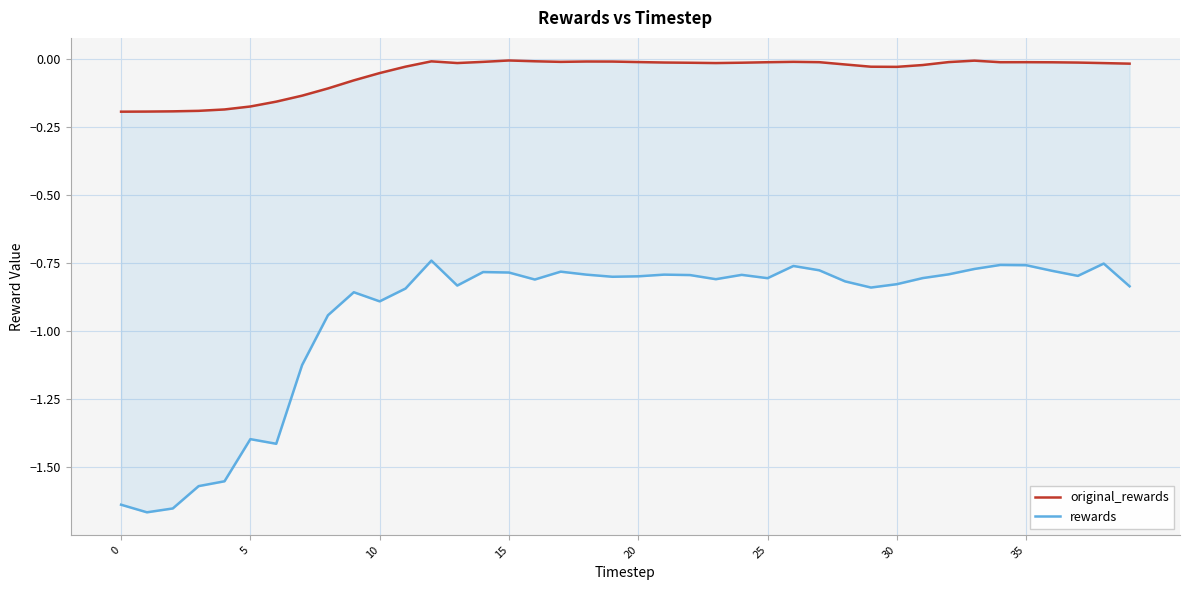

True or false: original_rewards and rewards cross at least once.

False